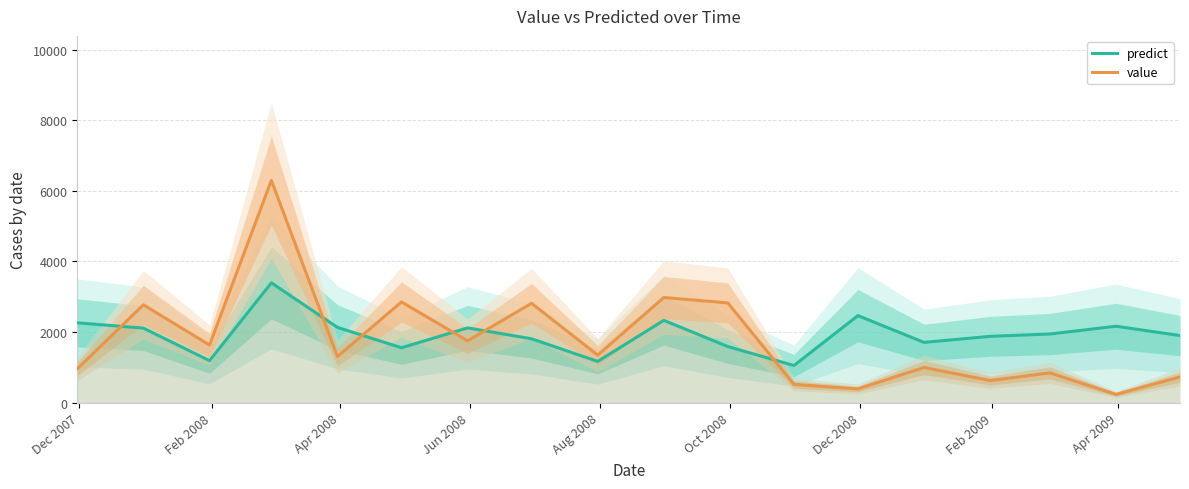

In value, how many points are lower than both neighbors (excluding endpoints)?

7